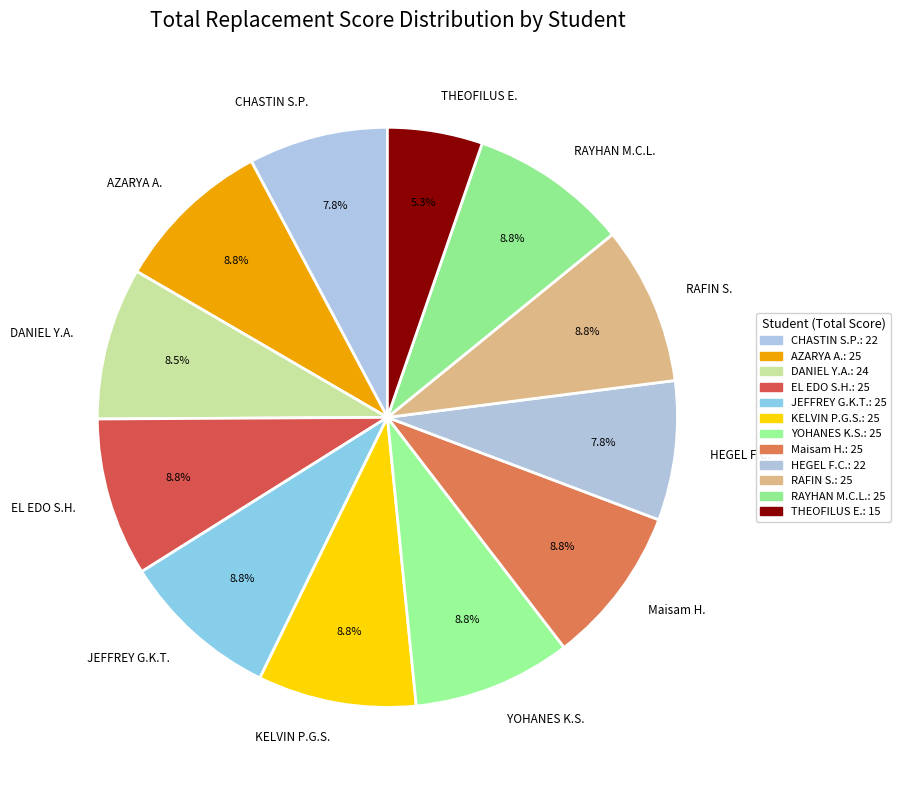

Count the number of slices in the pie.

12